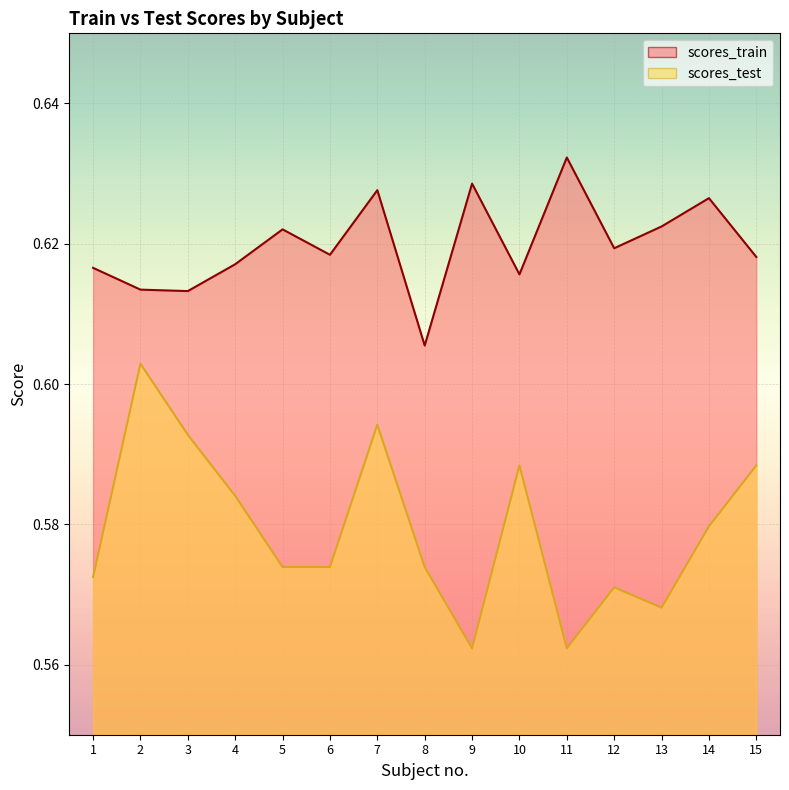

The value of scores_test line at 11 is 0.2. True or false?

False